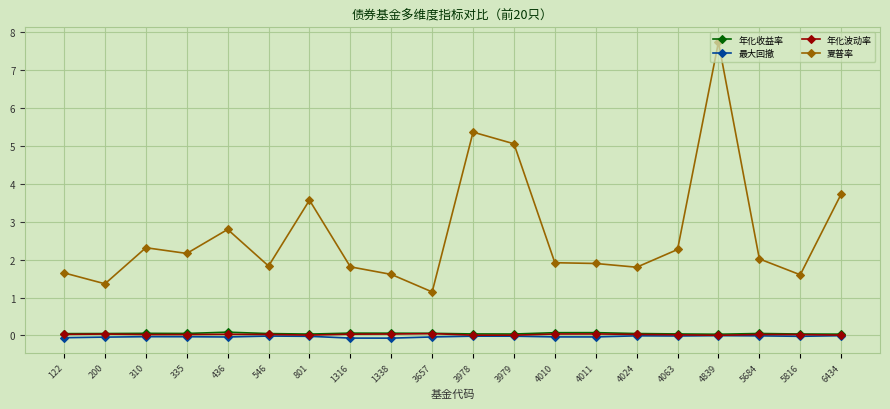

True or false: 夏普率 and 年化收益率 cross at least once.

False